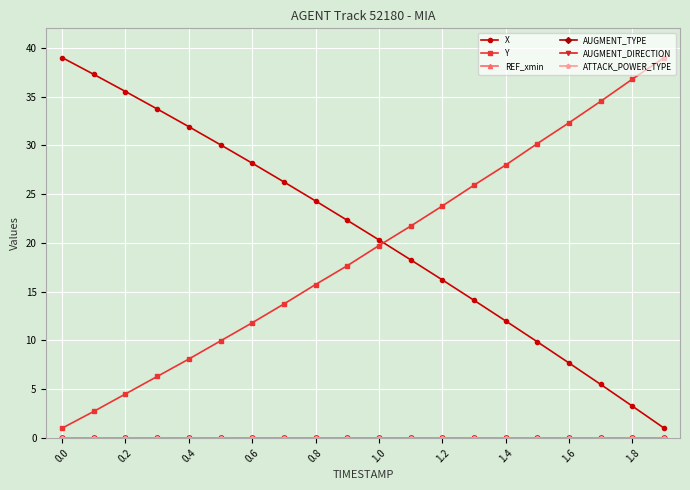

Where does the Y series first go above 19?

1.0